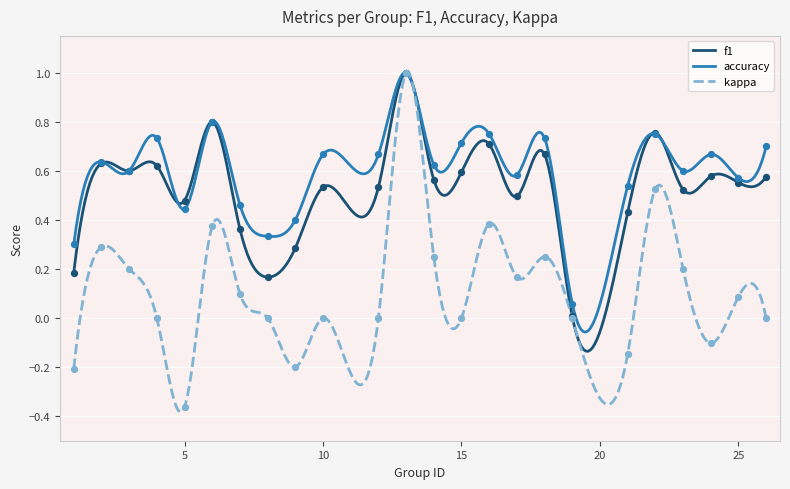

Is the value of accuracy at 15 greater than the value of kappa at 2?

Yes